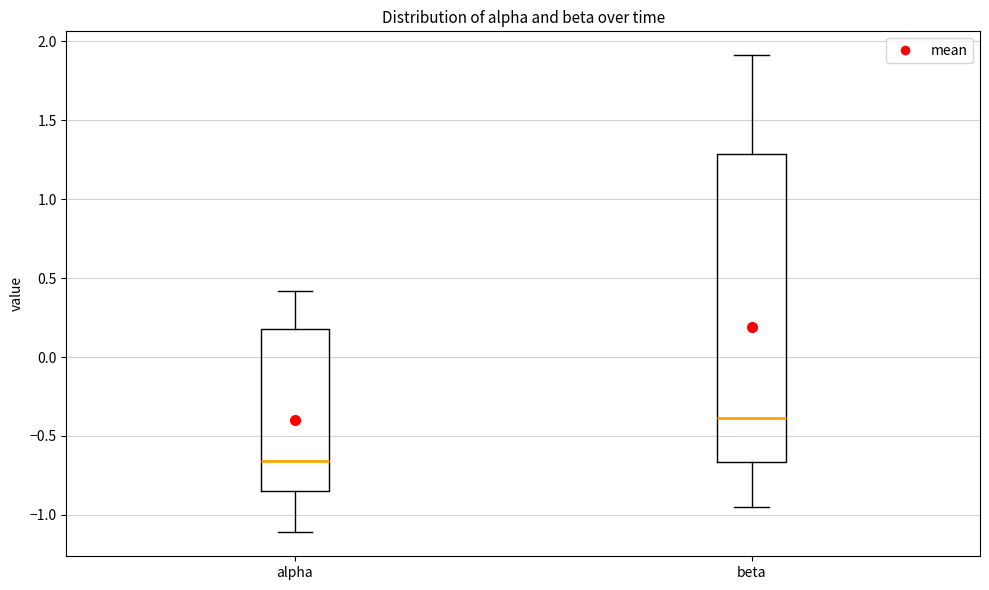

Reading left to right, read every box against the y-axis: the position of its median line, the range the box covers, and the ends of its whiskers. The values are not printed on the chart, so give them approximately, as read against the axis.

alpha: median -0.65, box -0.85 to 0.20, whiskers -1.10 to 0.40
beta: median -0.40, box -0.65 to 1.30, whiskers -0.95 to 1.90